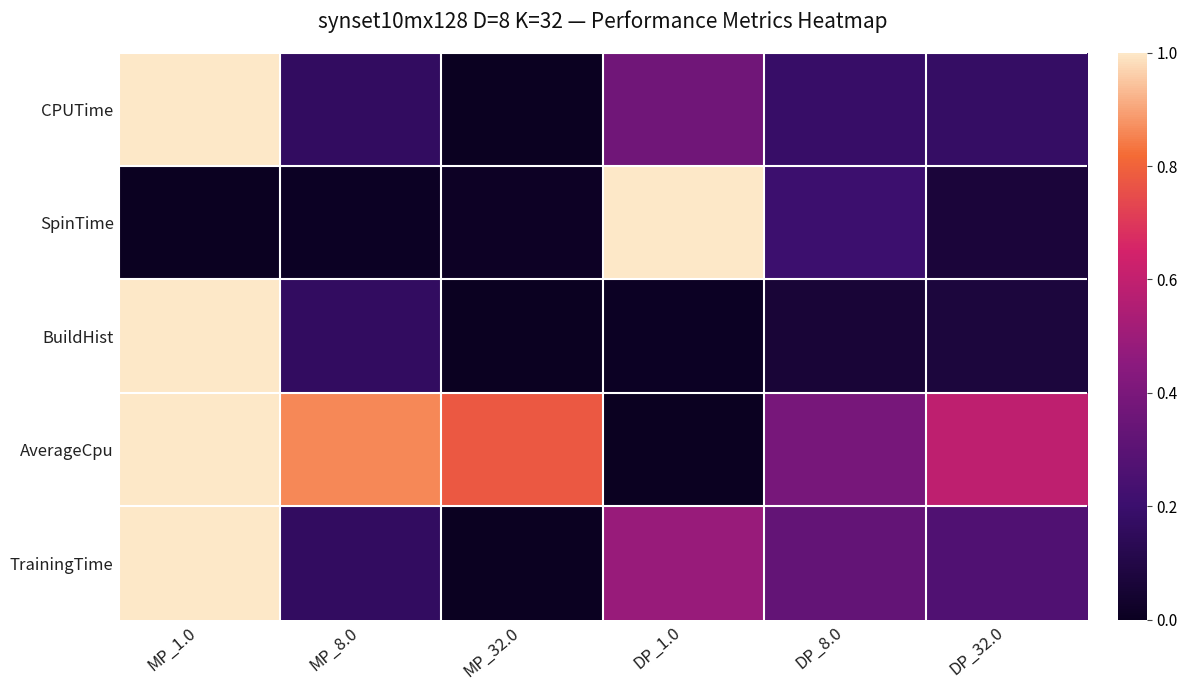

Which series has the largest total across all categories?

AverageCpu